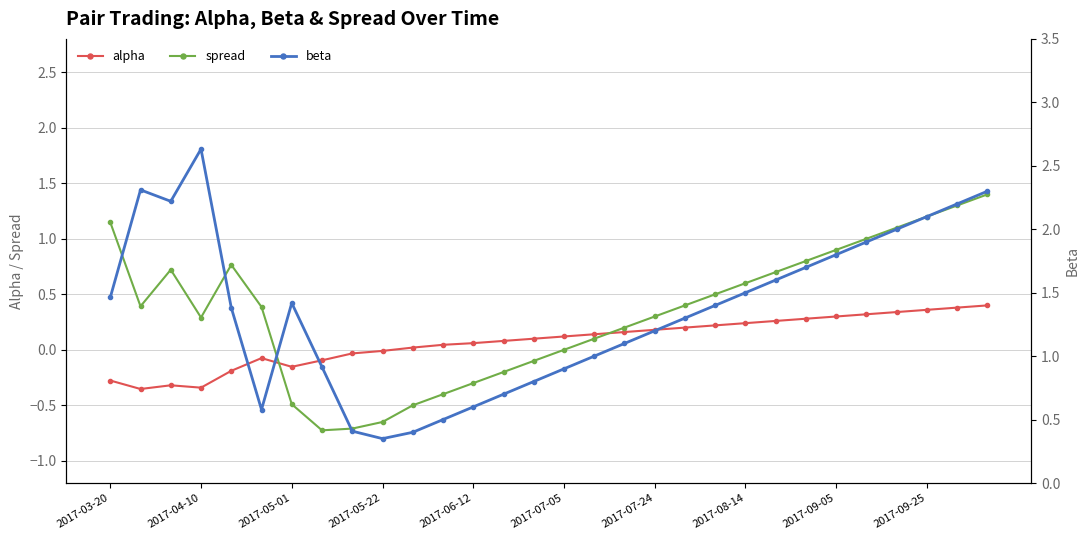

How many data points in alpha are above 0?

20